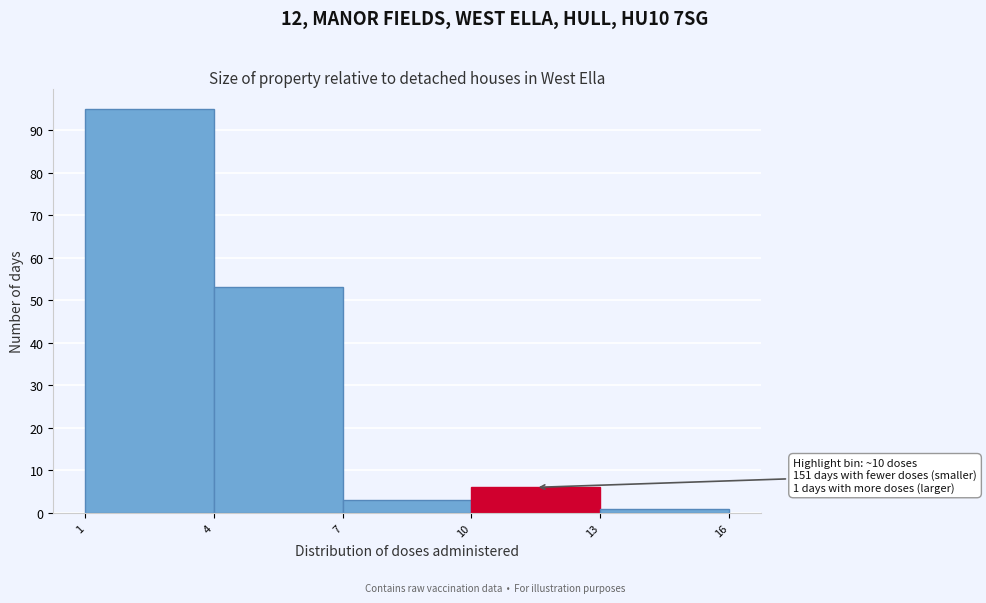

Which range on the x-axis has the tallest bar?

1 to 4